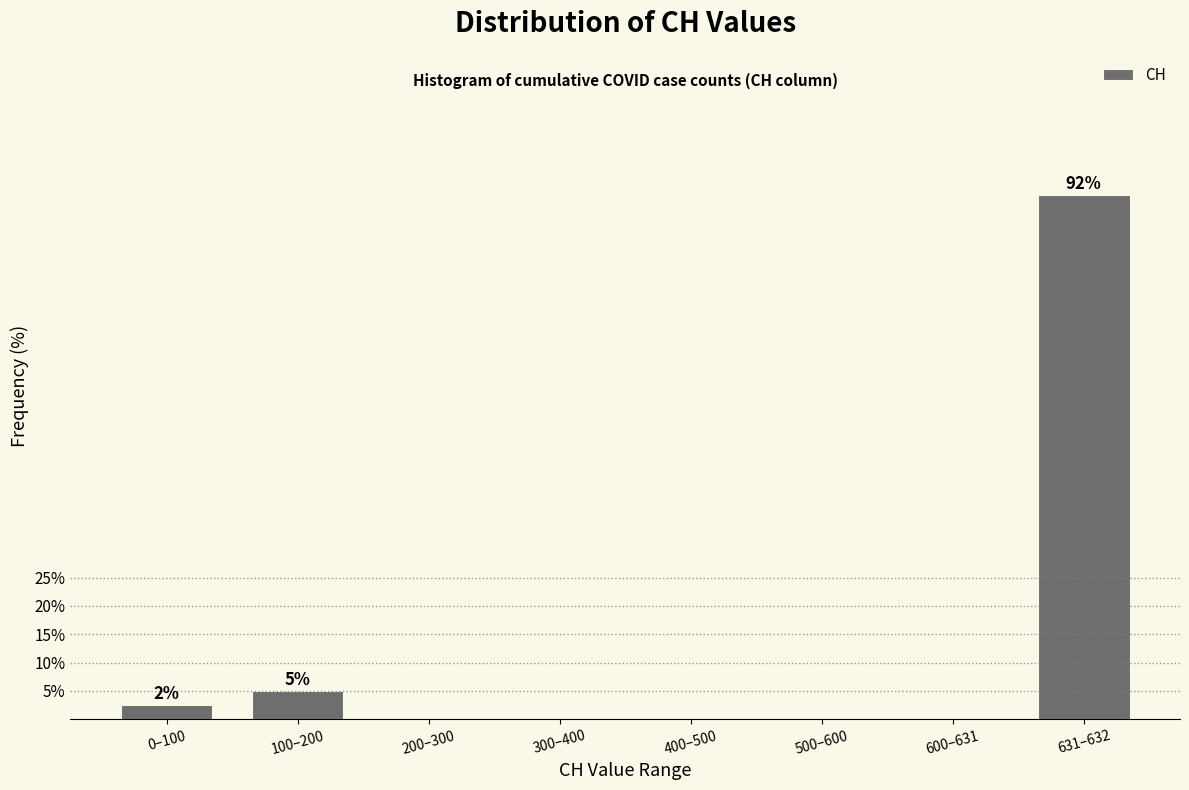

Reading left to right, what are all the values shown in this chart?

0–100=2.5	100–200=5.0	200–300=0.0	300–400=0.0	400–500=0.0	500–600=0.0	600–631=0.0	631–632=92.5